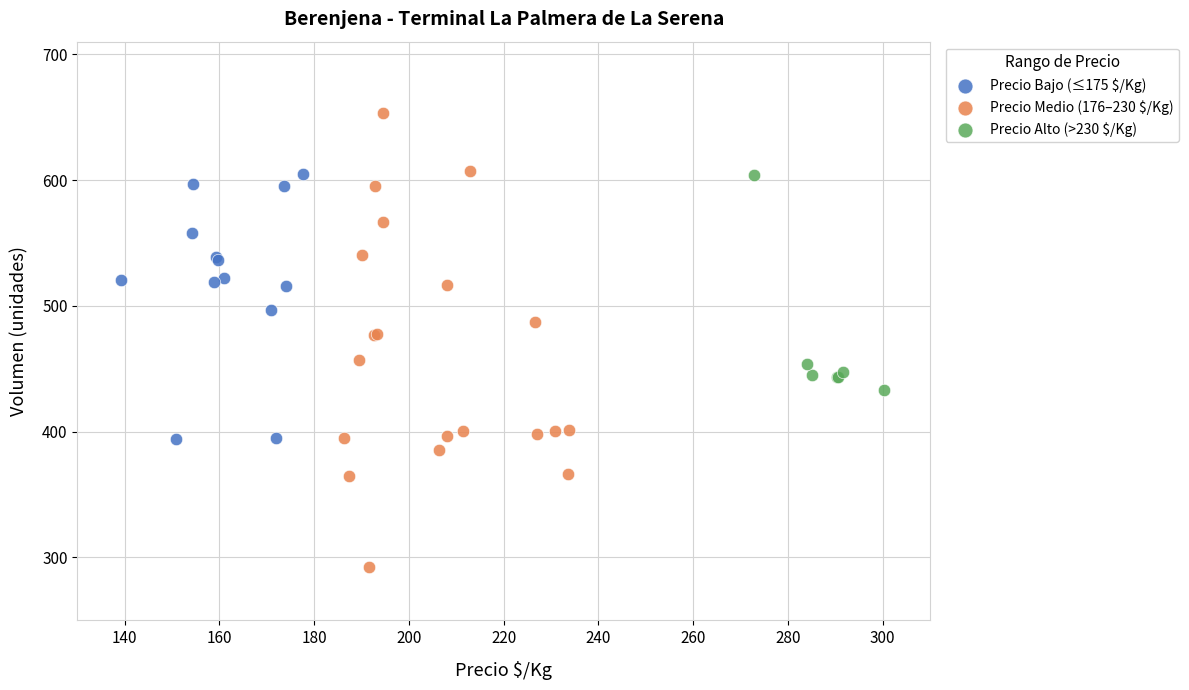

Which series contains the lowest Y value?

Precio Medio (176–230 $/Kg)